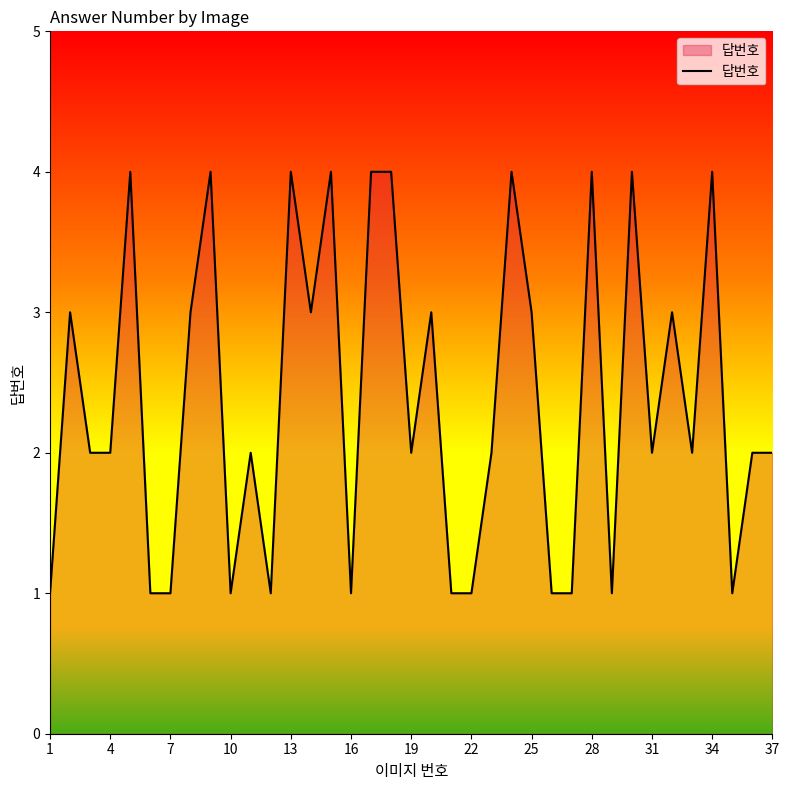

What is the difference between the maximum and minimum values?

3